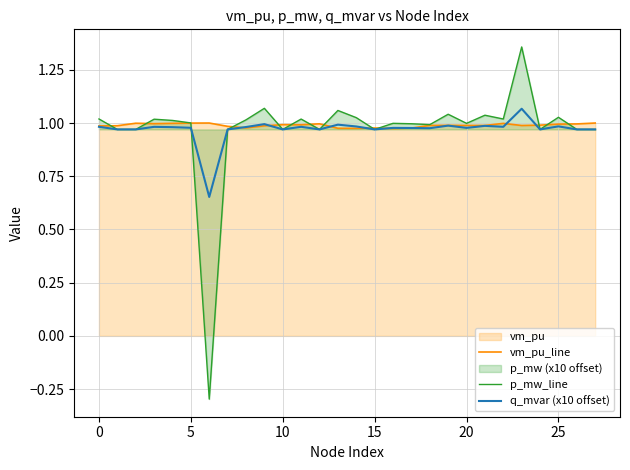

What is the total value across all series at 19?

3.0